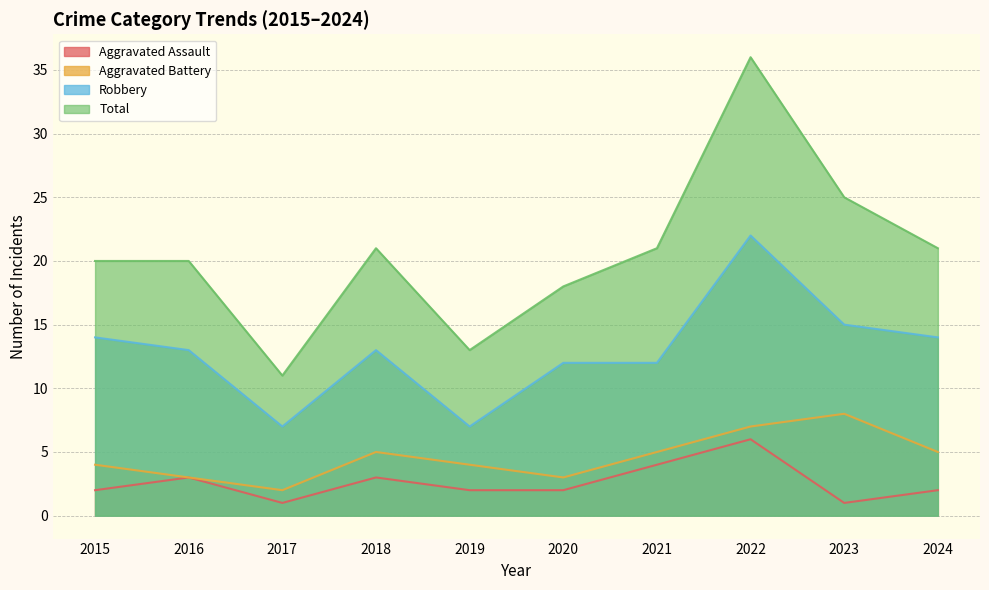

What is the total value across all series at 2020?

35